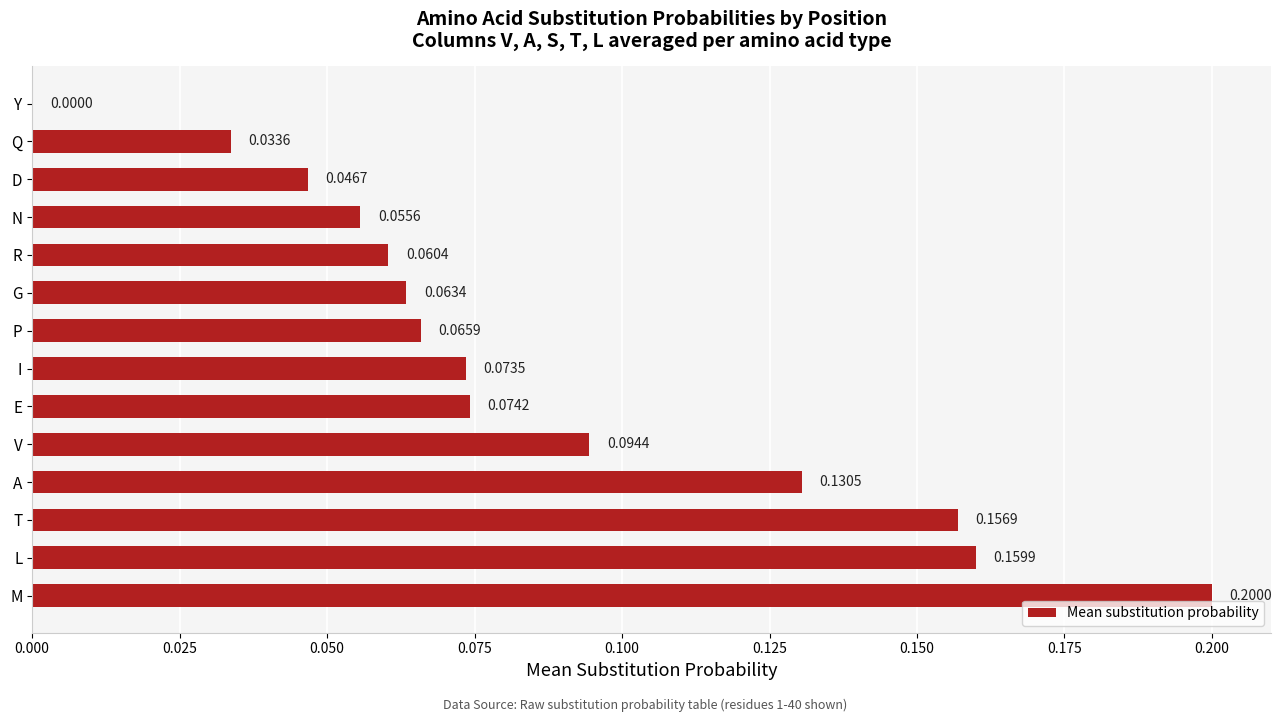

Which has a higher value, D or M?

M